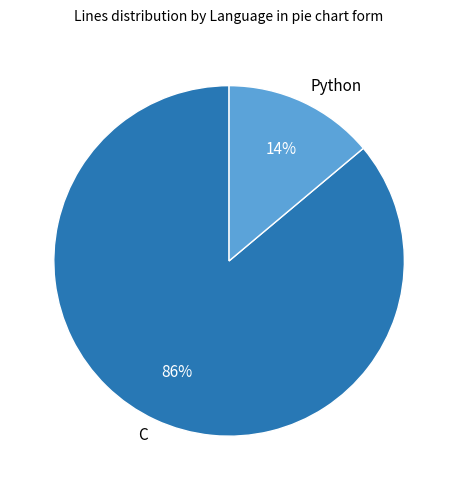

To the nearest percent, what percentage of the pie is C?

86%